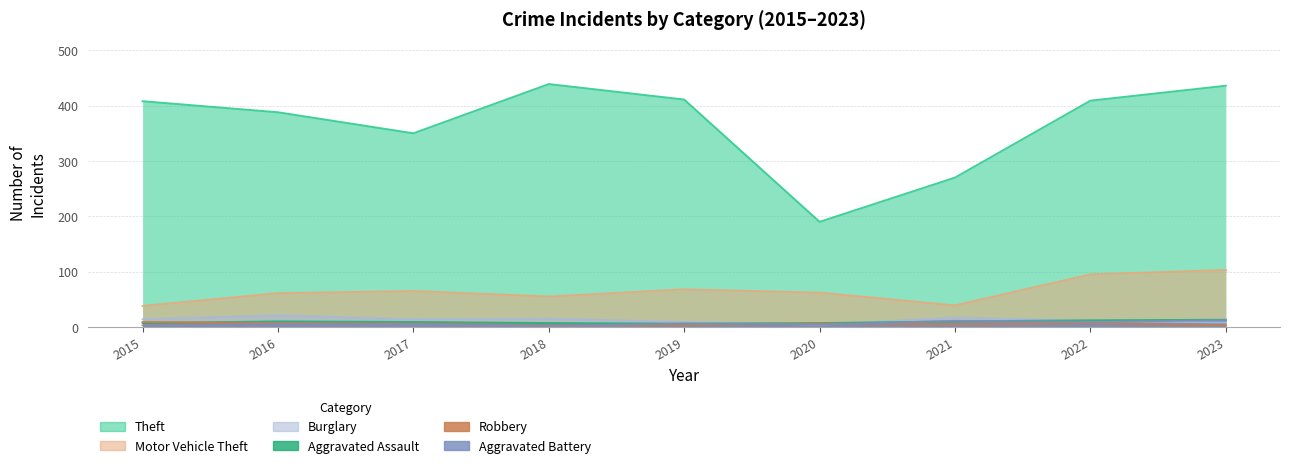

What is the lowest value of the Aggravated Assault series?

6